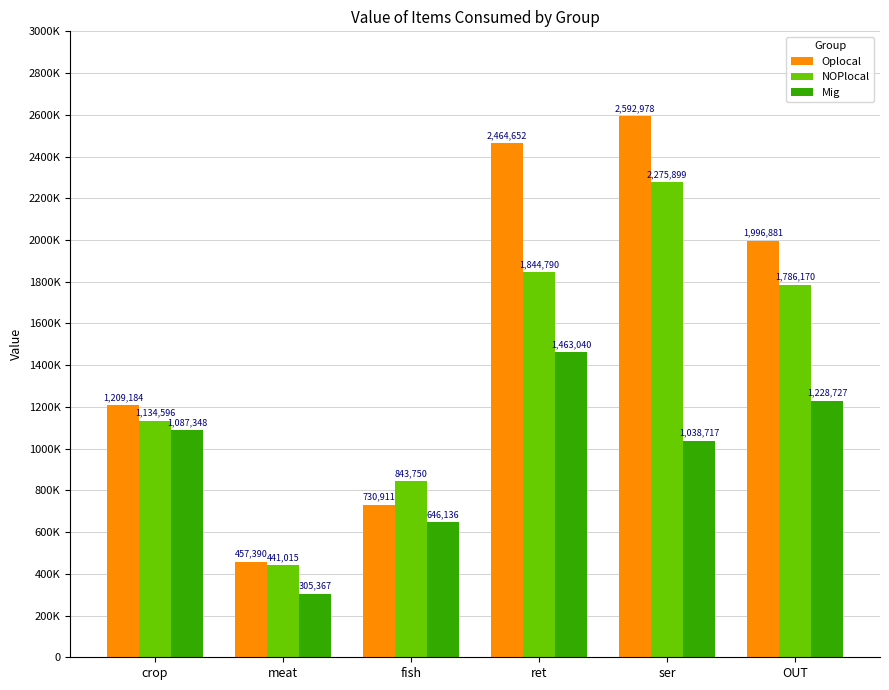

What are all the series names shown in the legend?

Oplocal, NOPlocal, Mig